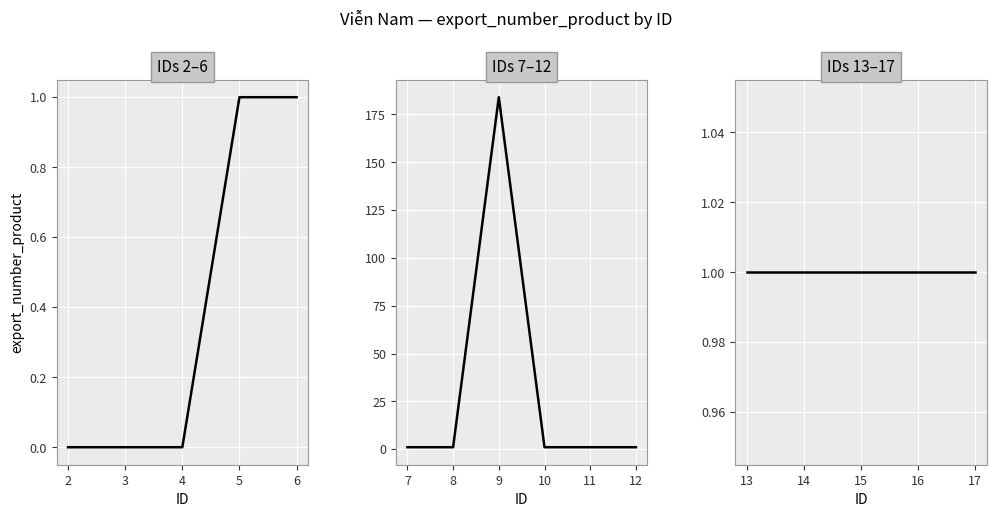

How many positive values are there?

13